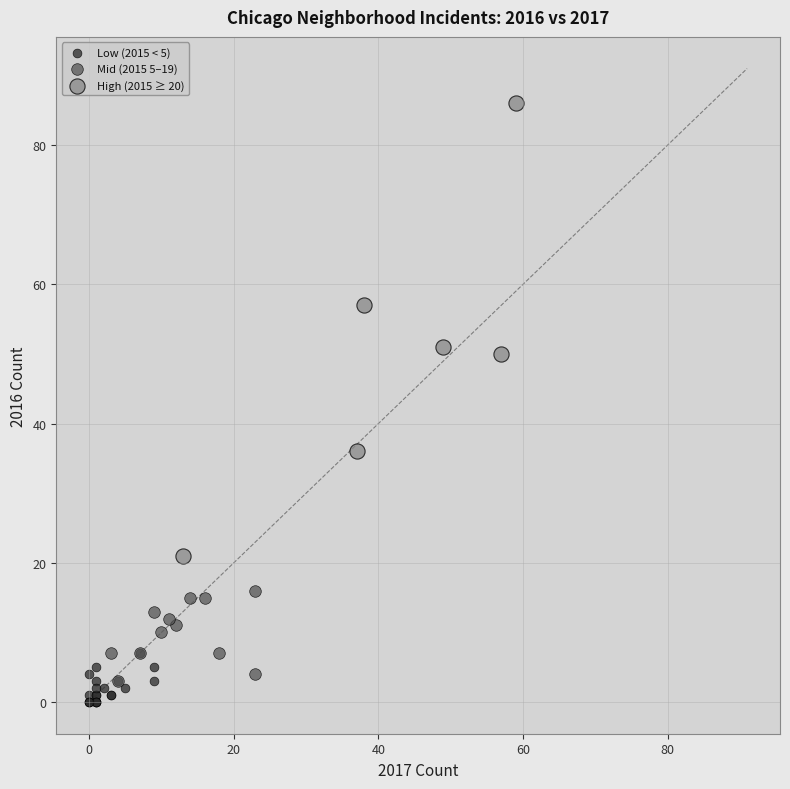

Which series reaches the minimum Y coordinate?

Low (2015 < 5)